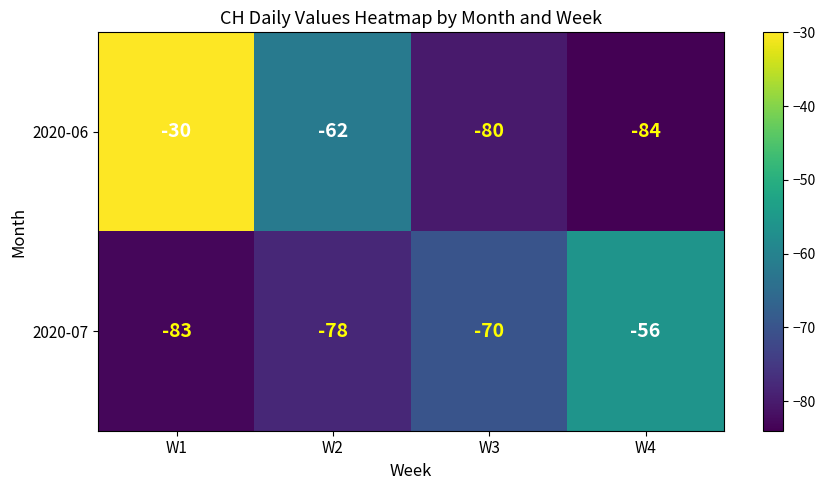

What is the spread (max minus min) of values at W1?

53